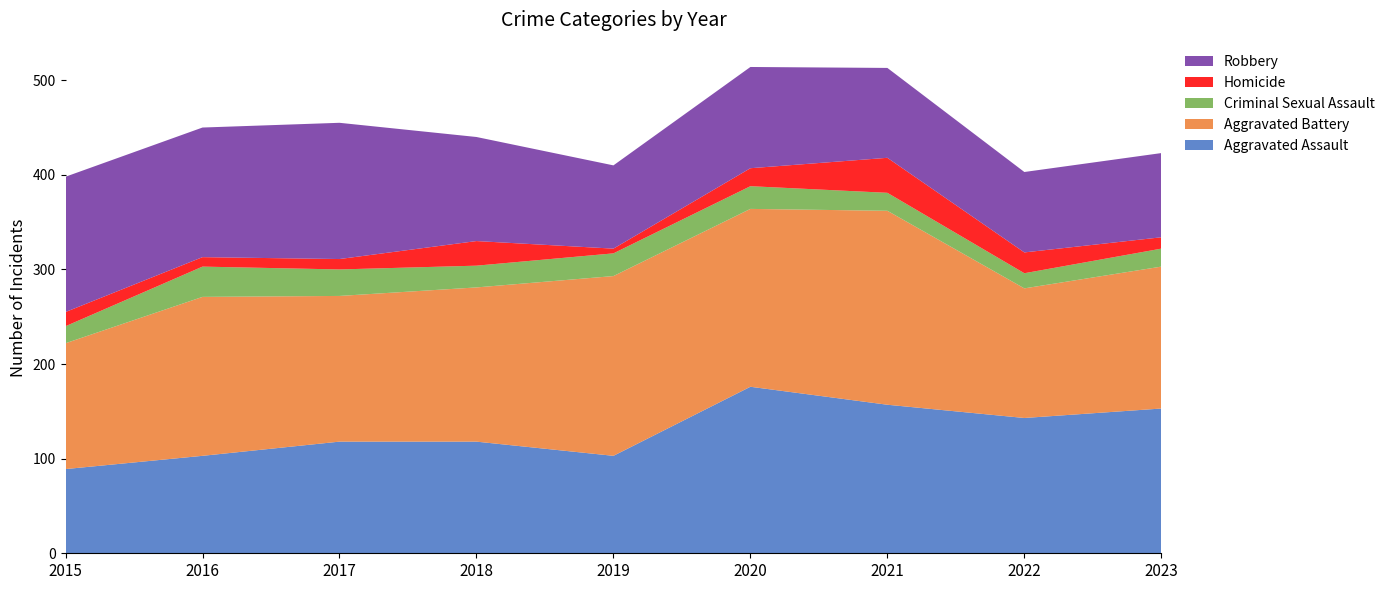

Reading left to right, list all the values displayed in this chart.

Aggravated Assault: 2015=89	2016=103	2017=118	2018=118	2019=103	2020=176	2021=157	2022=143	2023=153
Aggravated Battery: 2015=133	2016=168	2017=154	2018=163	2019=190	2020=188	2021=205	2022=137	2023=150
Criminal Sexual Assault: 2015=18	2016=32	2017=28	2018=23	2019=24	2020=24	2021=19	2022=16	2023=19
Homicide: 2015=15	2016=10	2017=11	2018=26	2019=5	2020=19	2021=37	2022=22	2023=12
Robbery: 2015=143	2016=137	2017=144	2018=110	2019=88	2020=107	2021=95	2022=85	2023=89